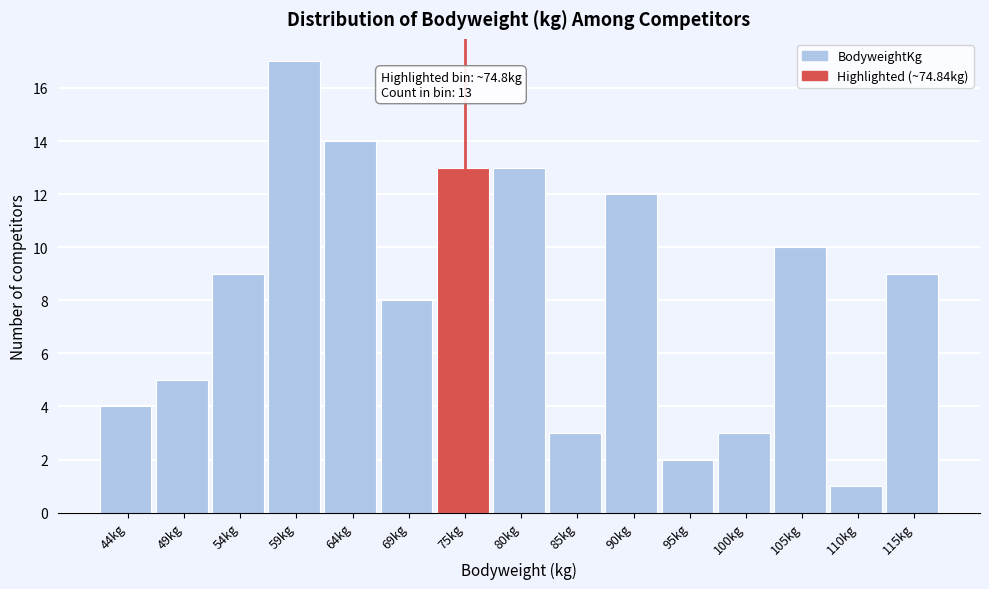

Reading left to right, list all the values displayed in this chart.

44kg=4	49kg=5	54kg=9	59kg=17	64kg=14	69kg=8	75kg=13	80kg=13	85kg=3	90kg=12	95kg=2	100kg=3	105kg=10	110kg=1	115kg=9